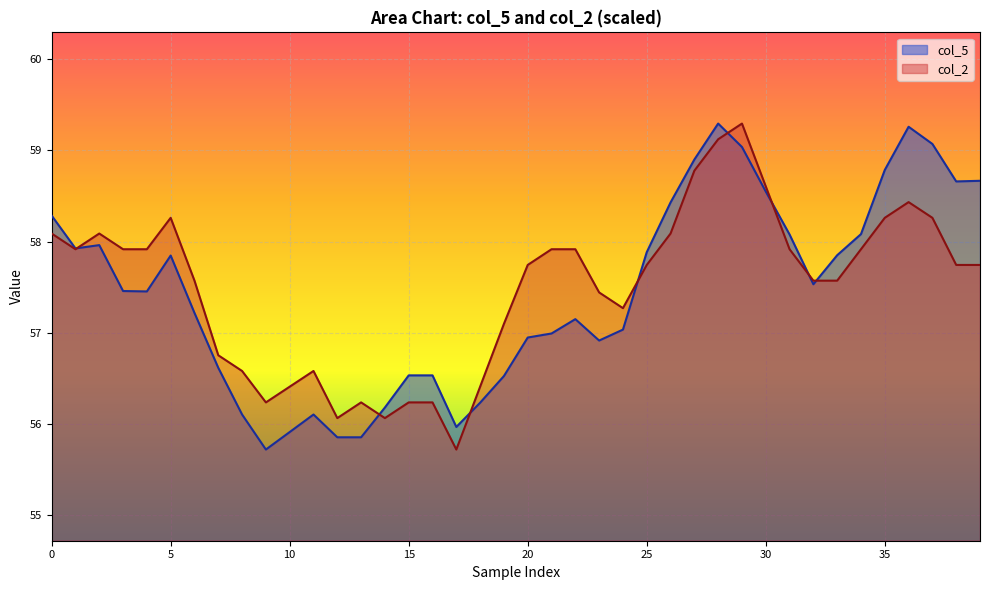

Which series has the largest range (max minus min)?

col_5